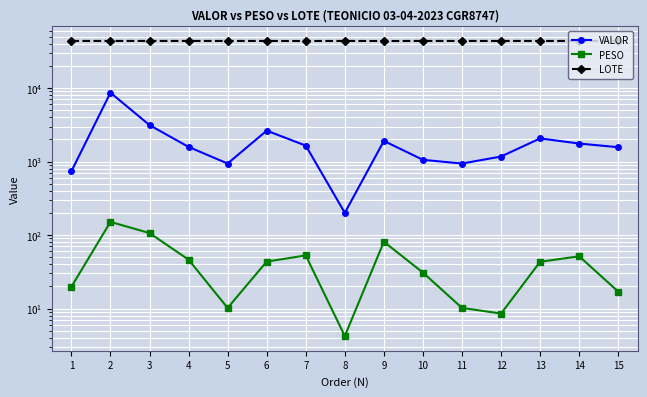

Which series has the widest spread of values?

VALOR